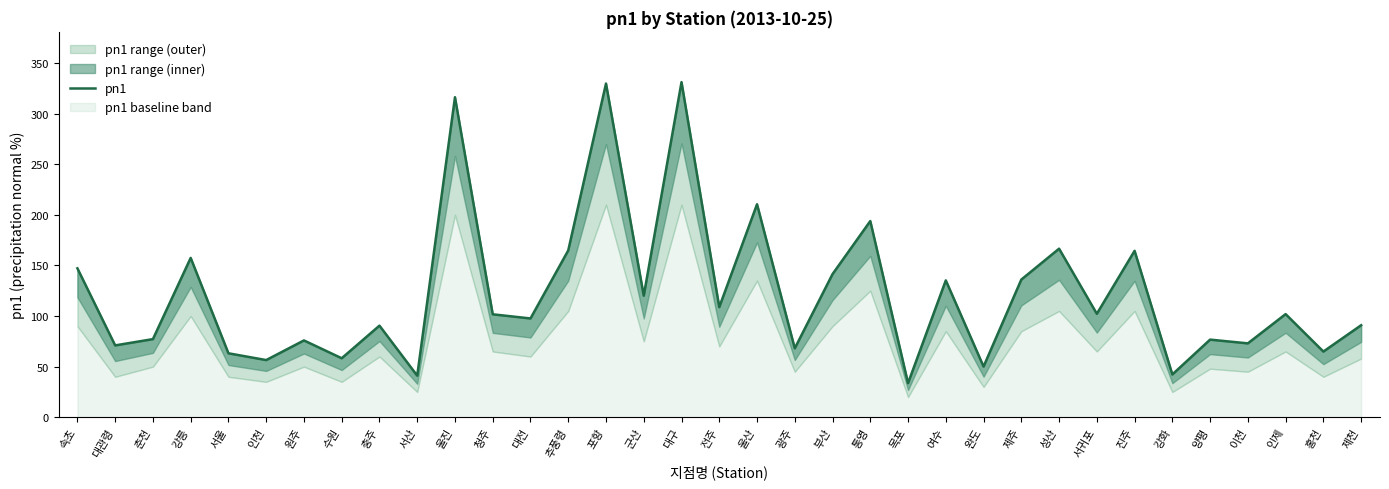

List the labels in order of value, largest first.

대구, 포항, 울진, 울산, 통영, 성산, 추풍령, 진주, 강릉, 속초, 부산, 제주, 여수, 군산, 전주, 서귀포, 인제, 청주, 대전, 제천, 충주, 춘천, 양평, 원주, 이천, 대관령, 광주, 홍천, 서울, 수원, 인천, 완도, 강화, 서산, 목포